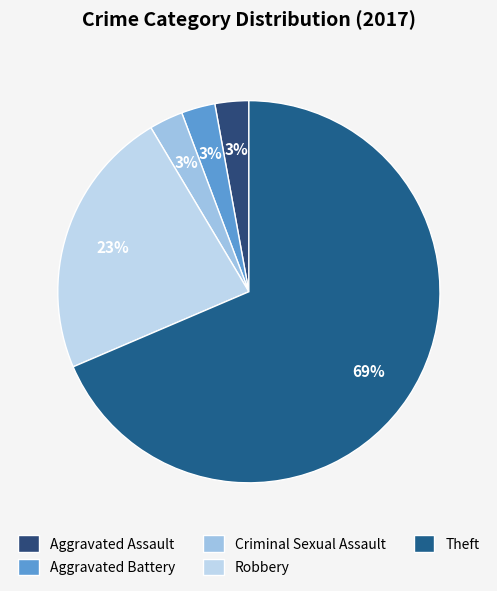

How many slices are in this pie chart?

5